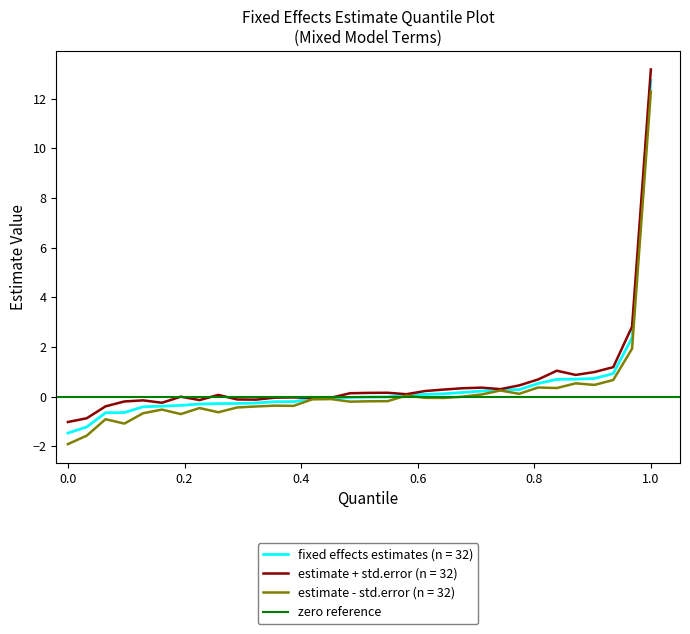

True or false: std.error has more than 2 points higher than both neighbors.

True